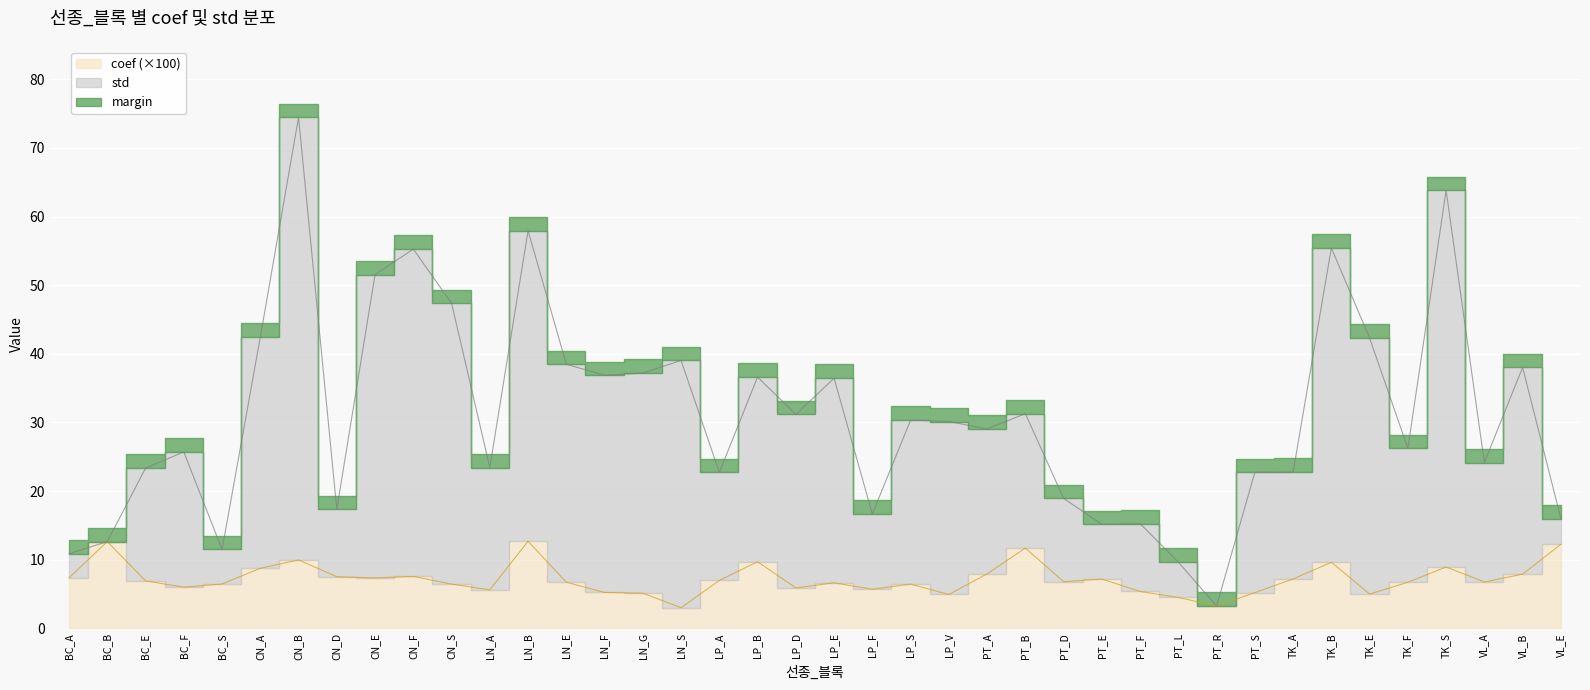

What is the sum of all std values?

1243.3